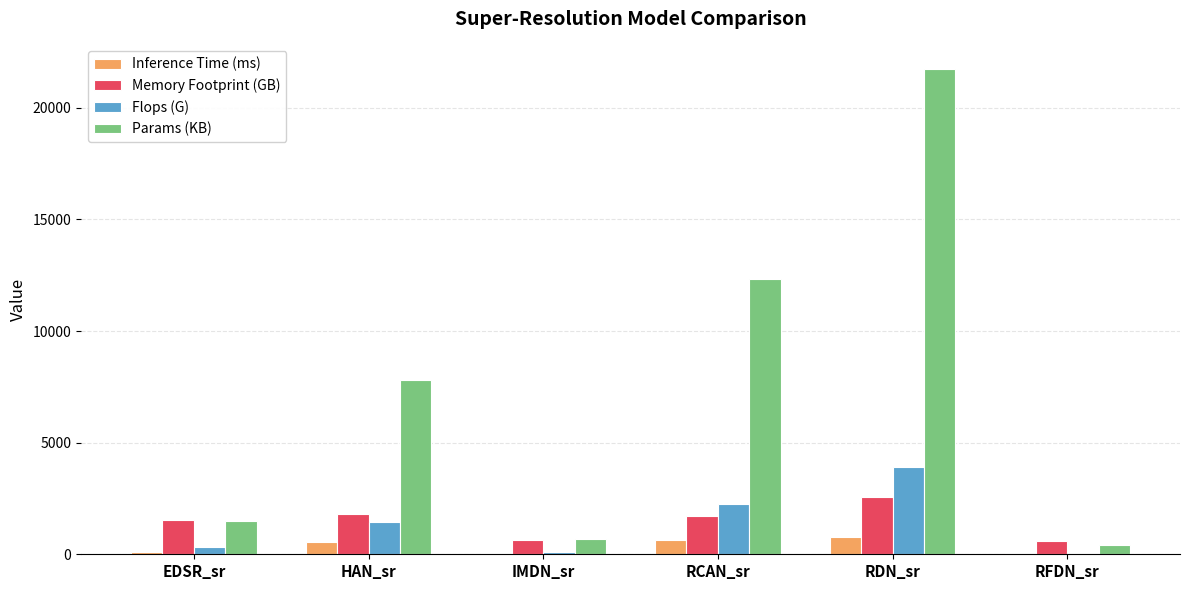

What is the sum of all Flops (G) values?

8142.6